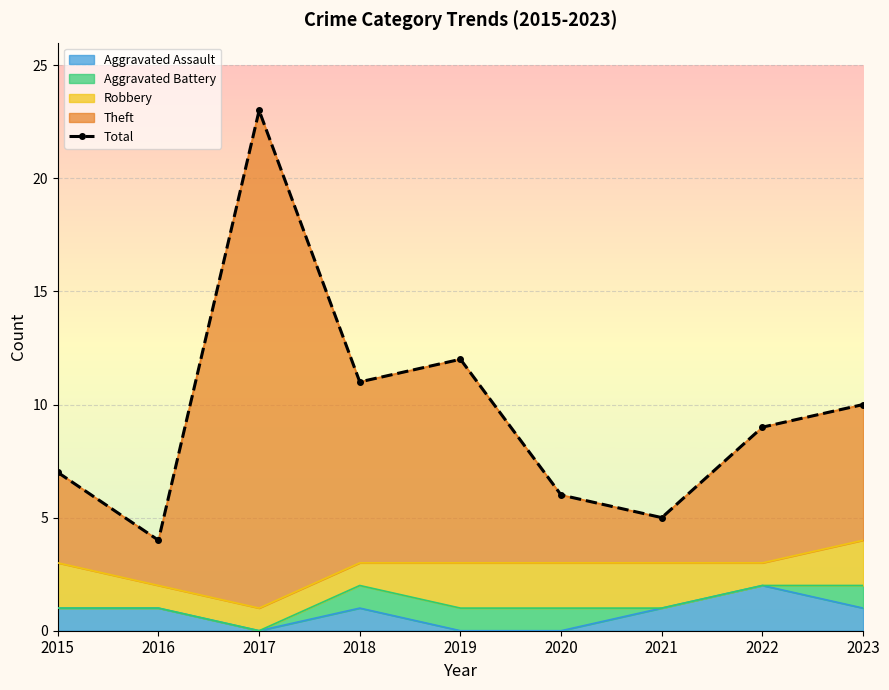

How many data points are less than 9?

4